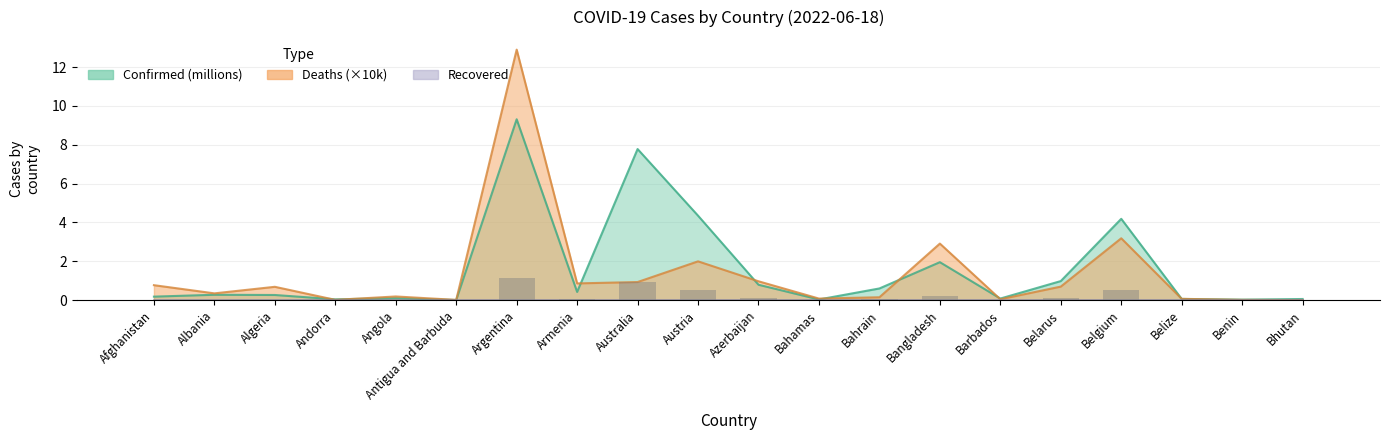

Which series changed the most between Bahamas and Benin?

Deaths